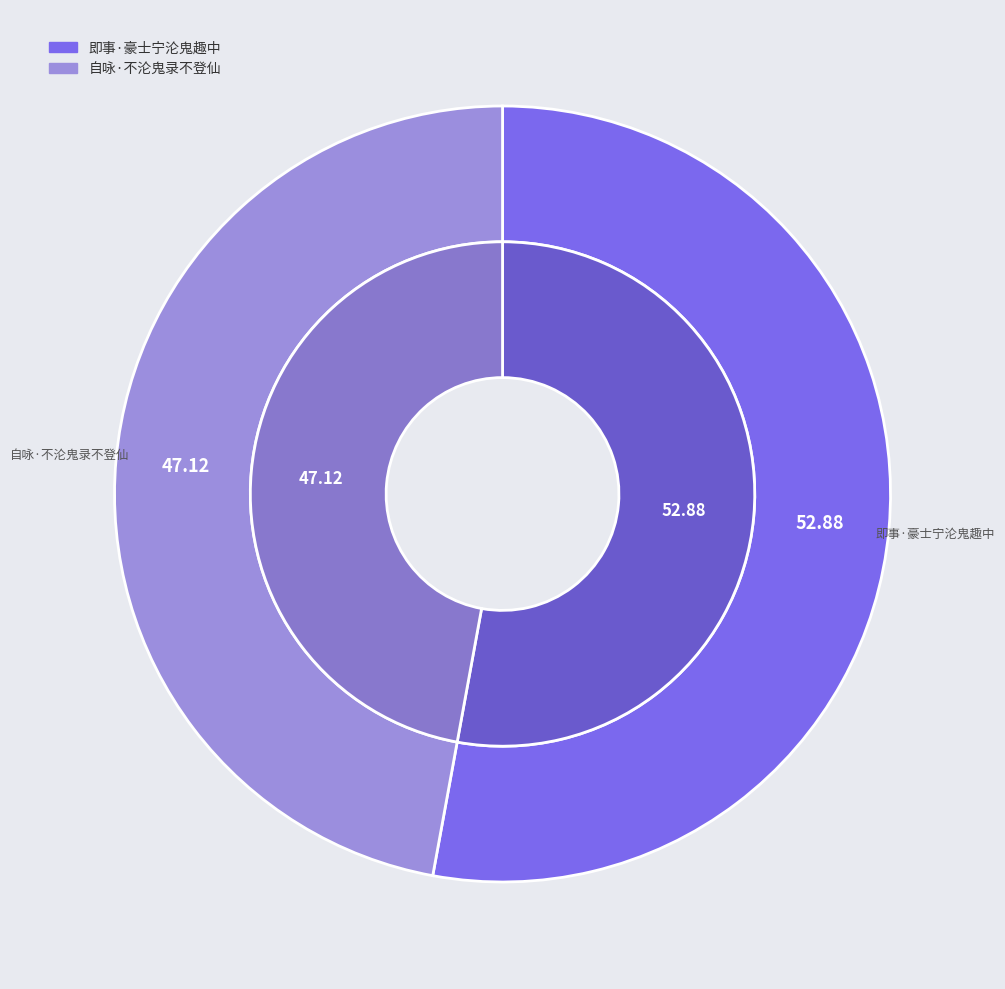

How many slices are in this pie chart?

2